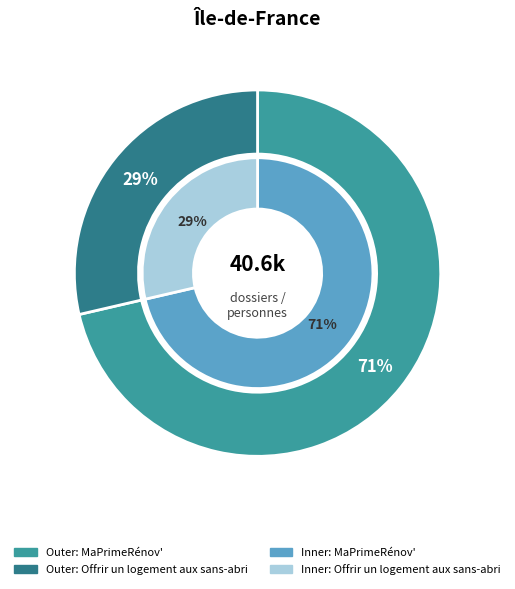

To the nearest percent, what portion does MaPrimeRénov' represent?

71%